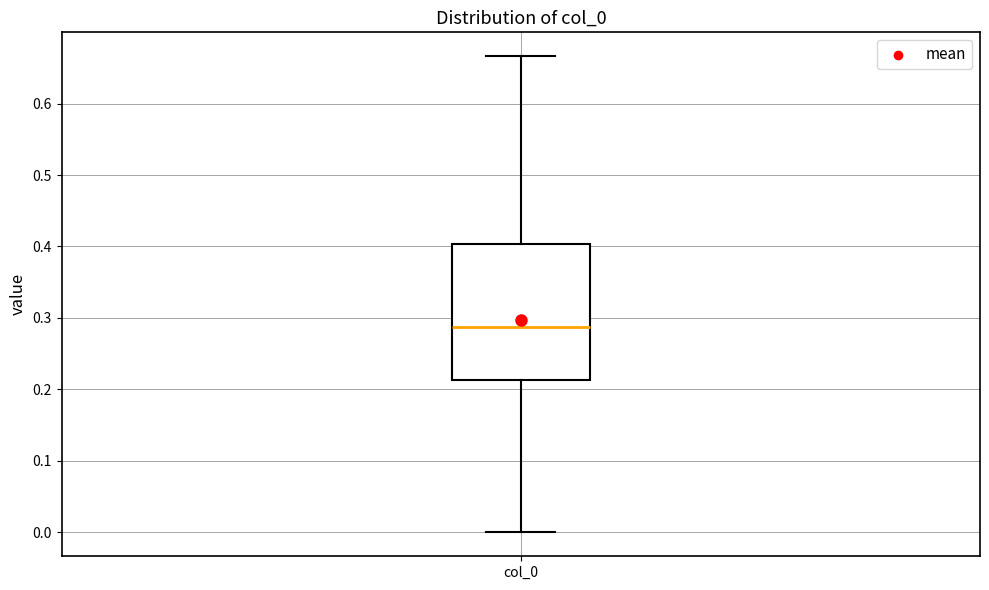

Transcribe this box plot: give where the median line is, the range the box spans, and where the two whiskers end, as read against the y-axis. The values are not printed on the chart, so give them approximately, as read against the axis.

median 0.29, box 0.21 to 0.40, whiskers 0.00 to 0.67